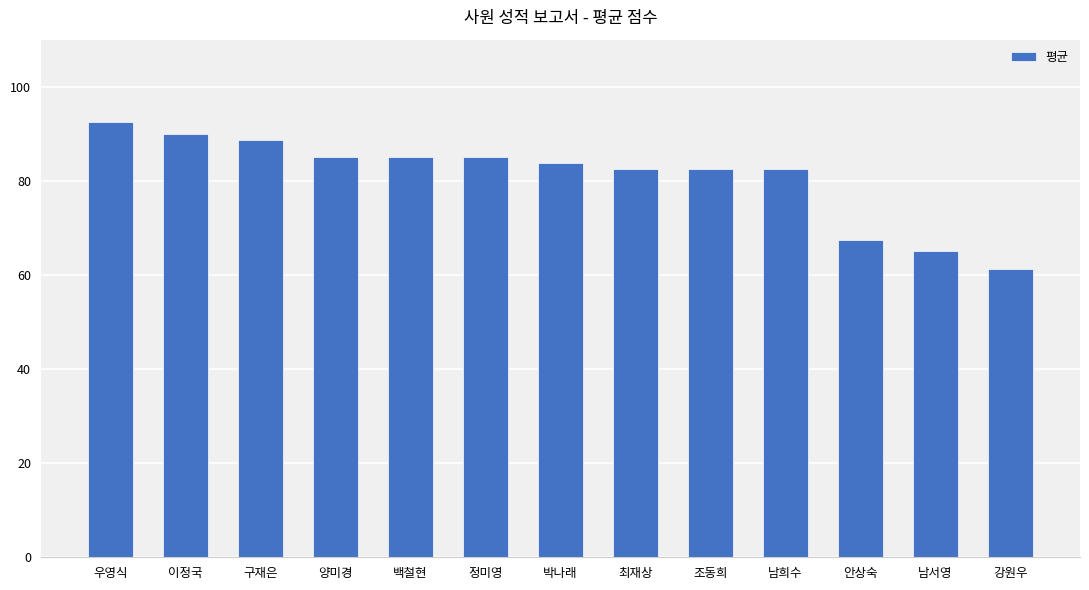

Is it true that the value at 이정국 is 31.1?

False